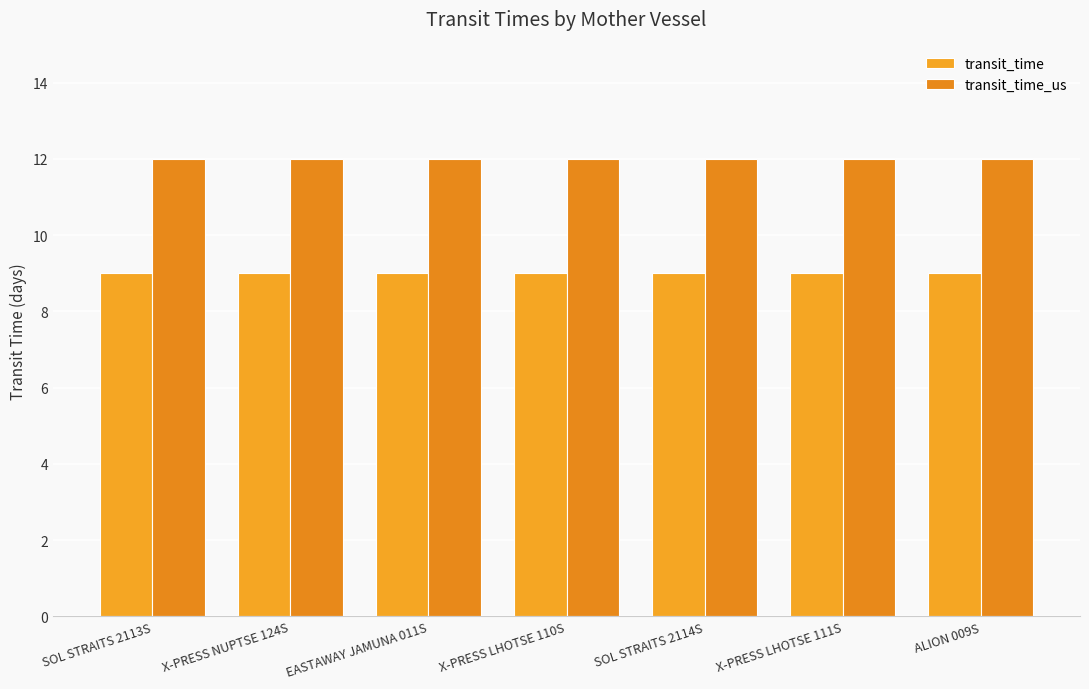

True or false: transit_time_us has a value of 12 at X-PRESS NUPTSE 124S.

True